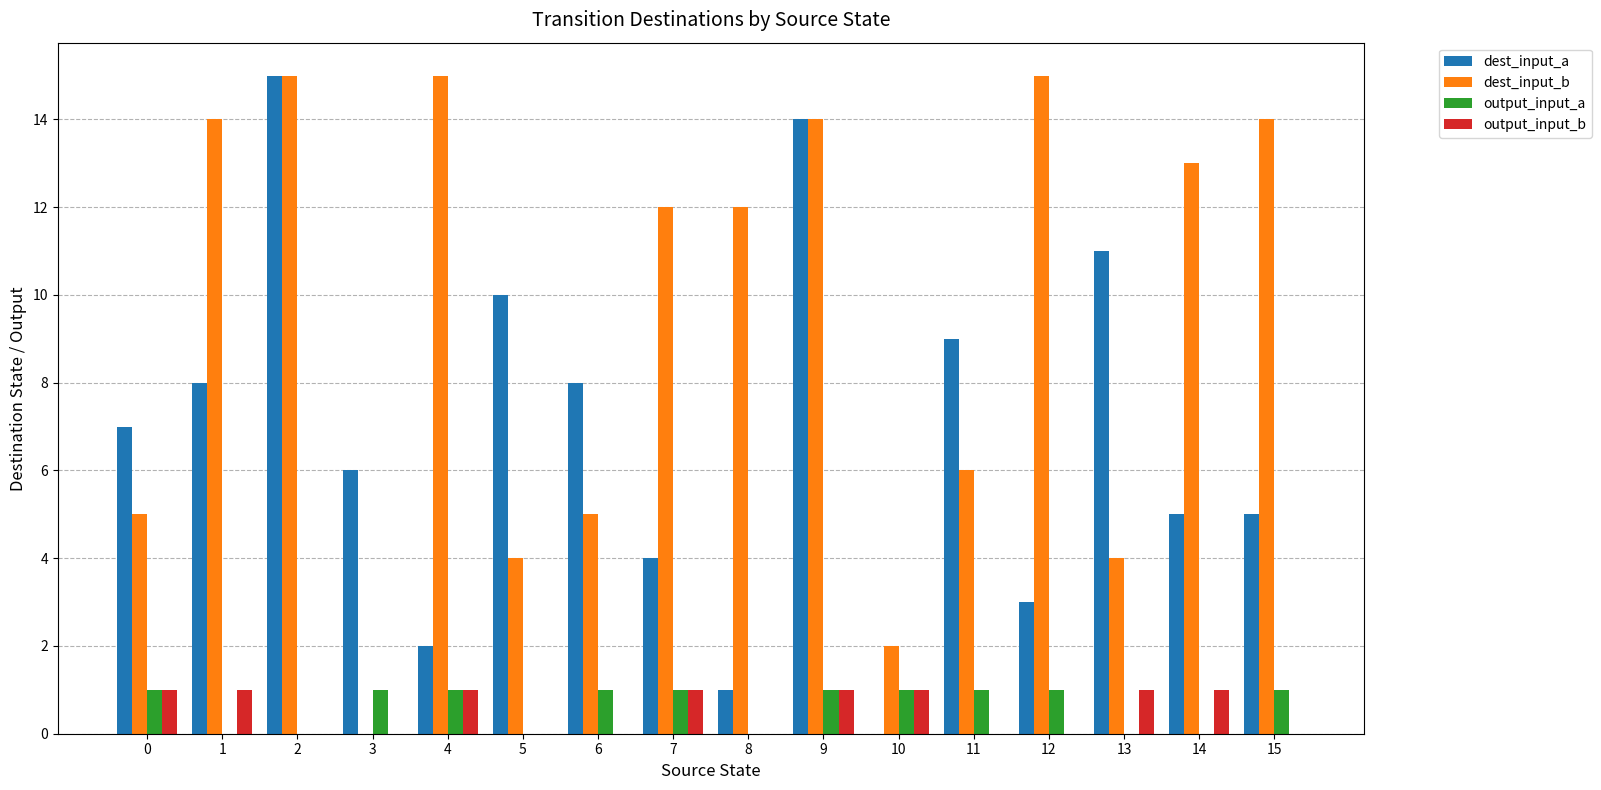

Which series has the largest total across all categories?

dest_input_b